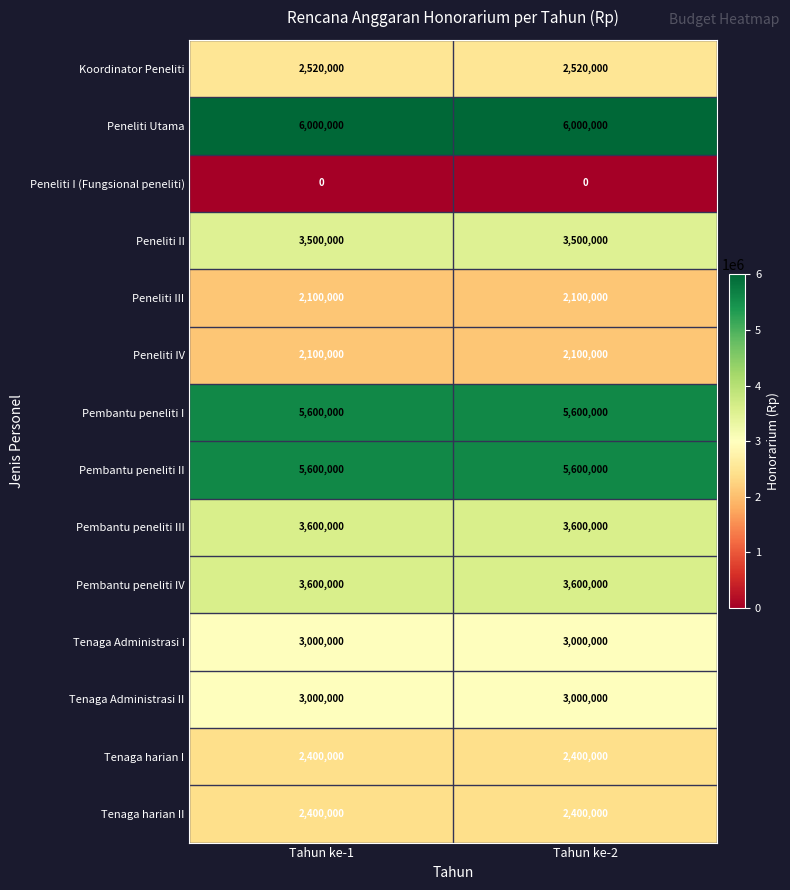

Count the number of categories in the chart.

2